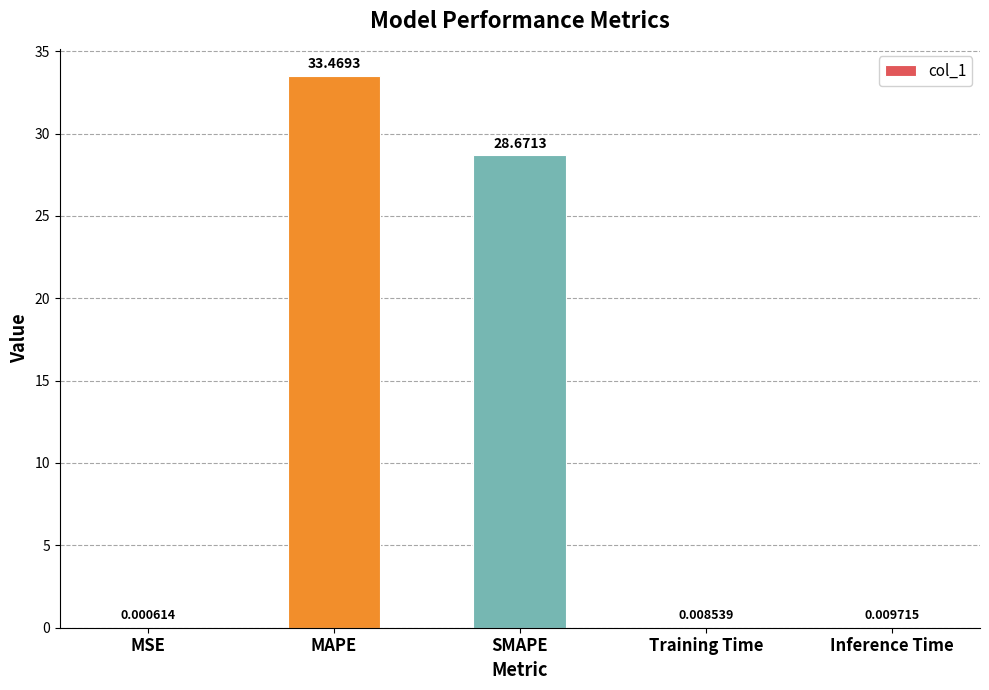

What is the change in value from SMAPE to Inference Time?

-28.7